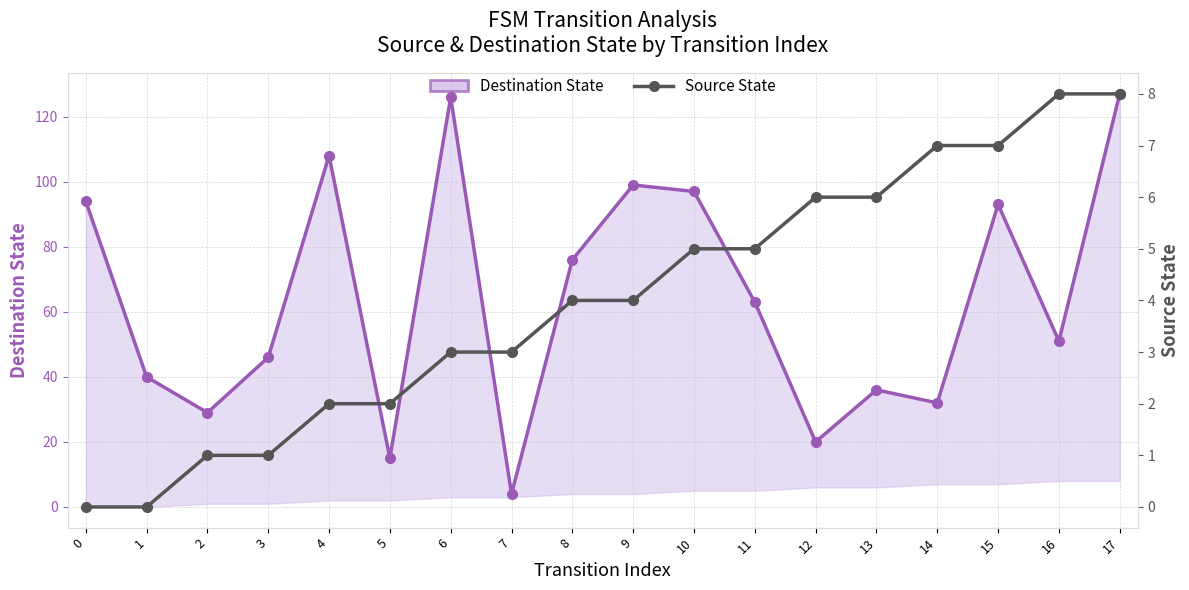

True or false: Source State has more than 2 points higher than both neighbors.

False